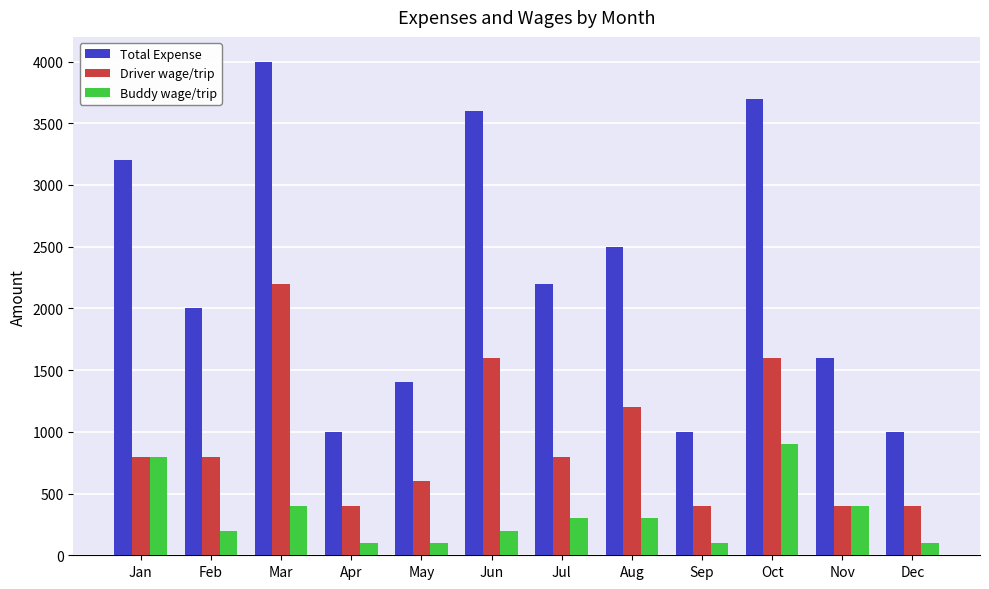

What is the value of the Total Expense bar at the 12th from the left?

1000